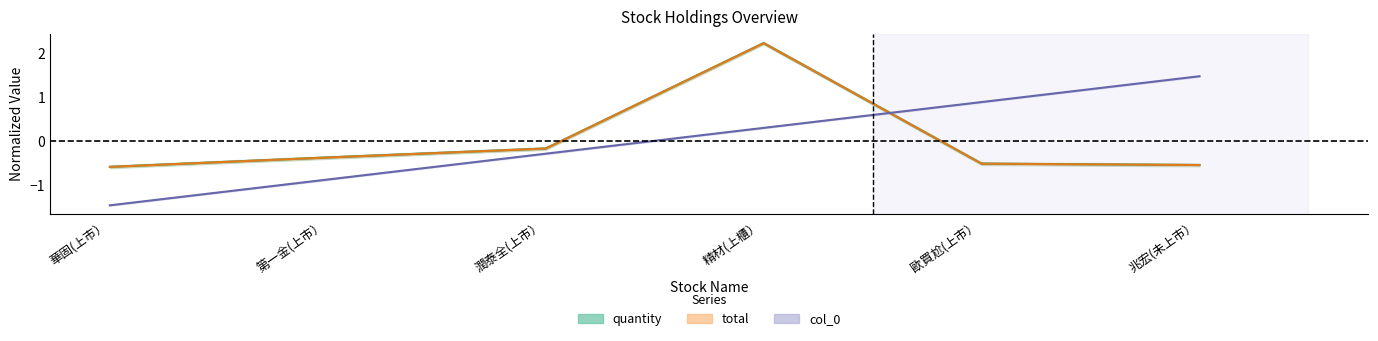

At which label does total first exceed 0?

精材(上櫃）